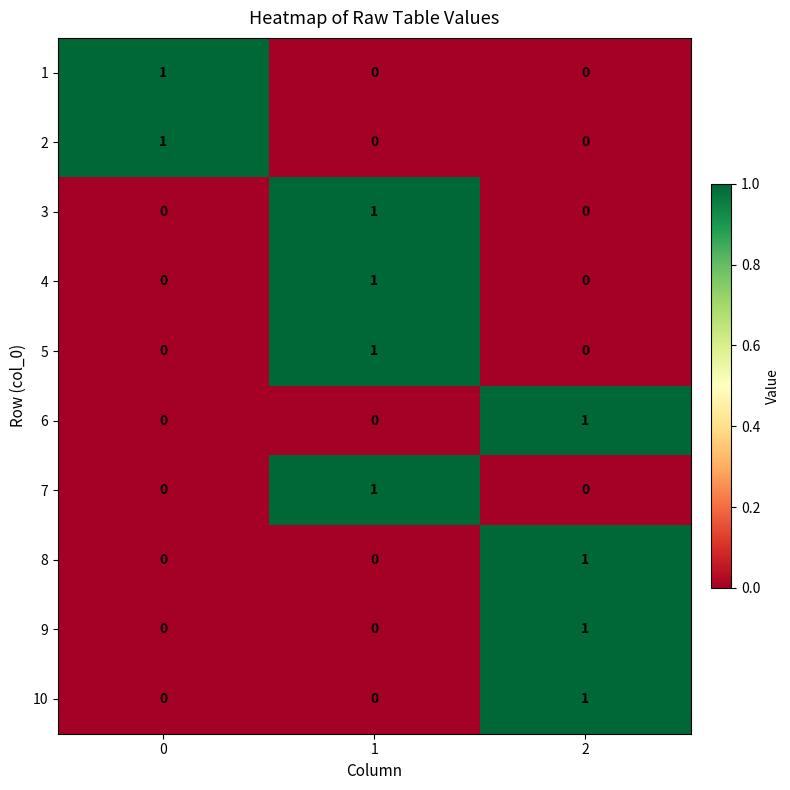

Is the value of 3 at 1 greater than the value of 10 at 1?

Yes